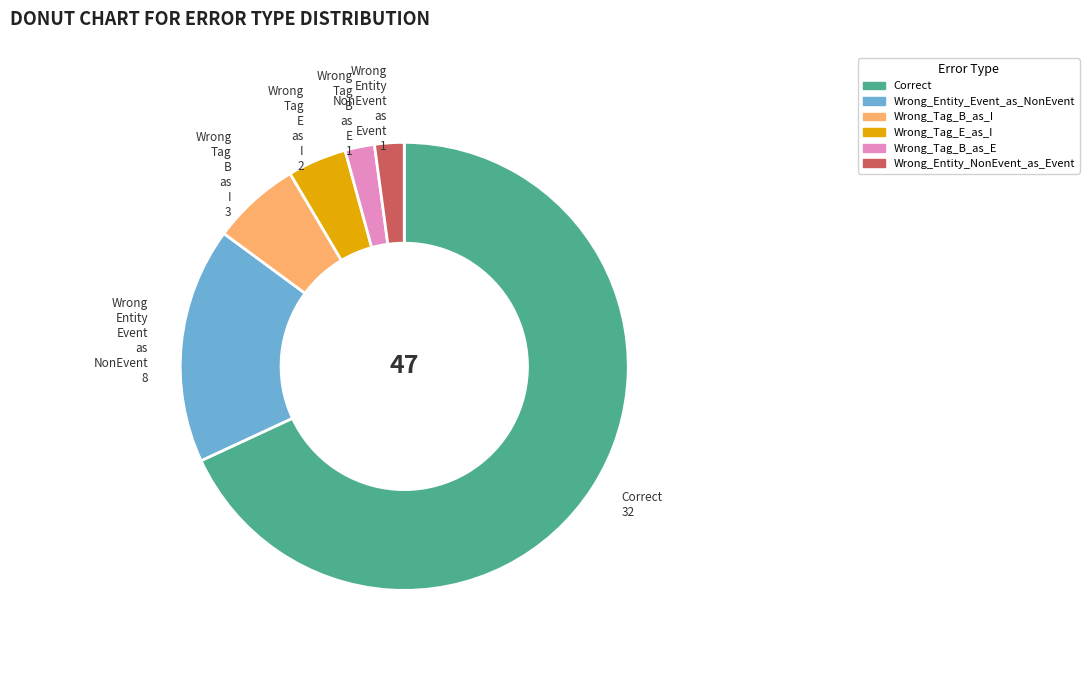

Is it true that Wrong_Entity_NonEvent_as_Event is 13% of the pie?

False